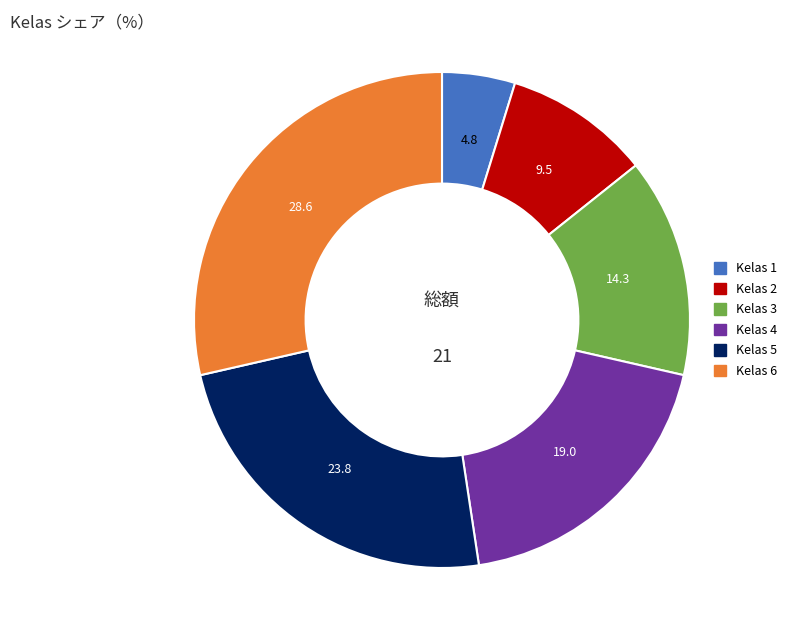

Combined, do Kelas 6 and Kelas 4 account for over 50%?

No